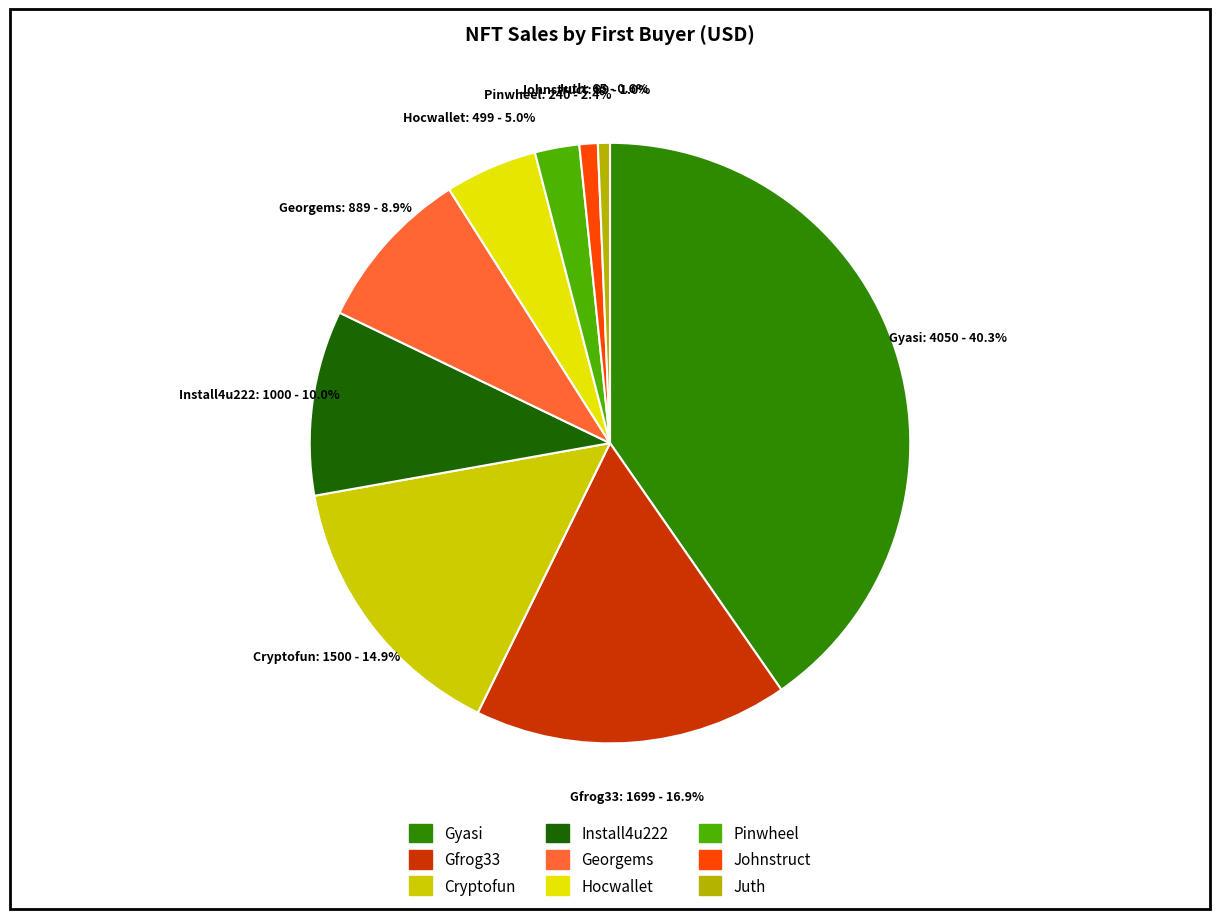

How many segments does this pie chart have?

9